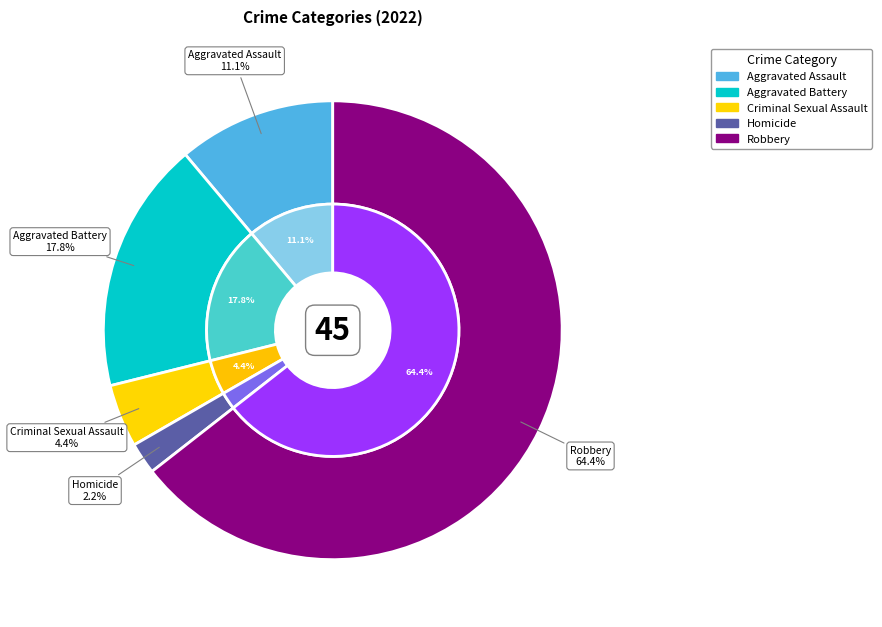

To the nearest percent, what portion does Aggravated Battery represent?

18%